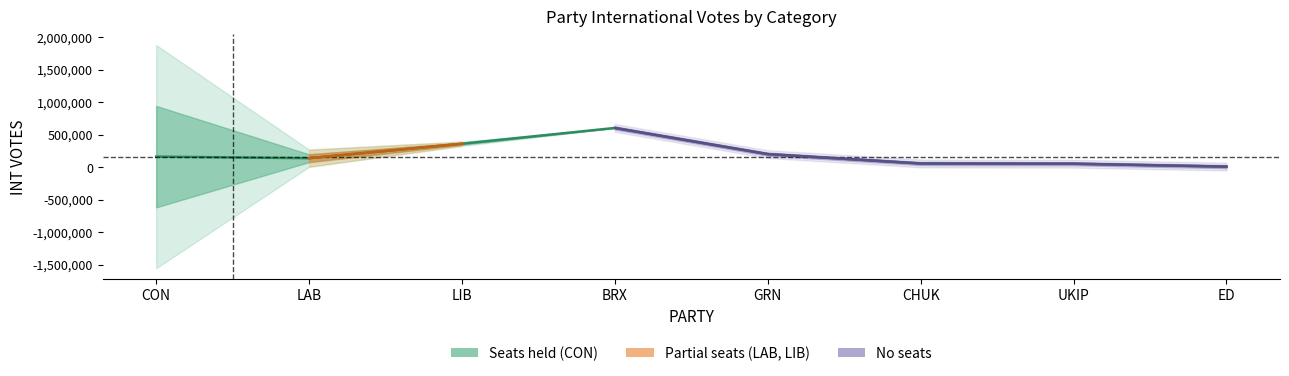

What is the ratio of the value at LAB to the value at CON?

0.9